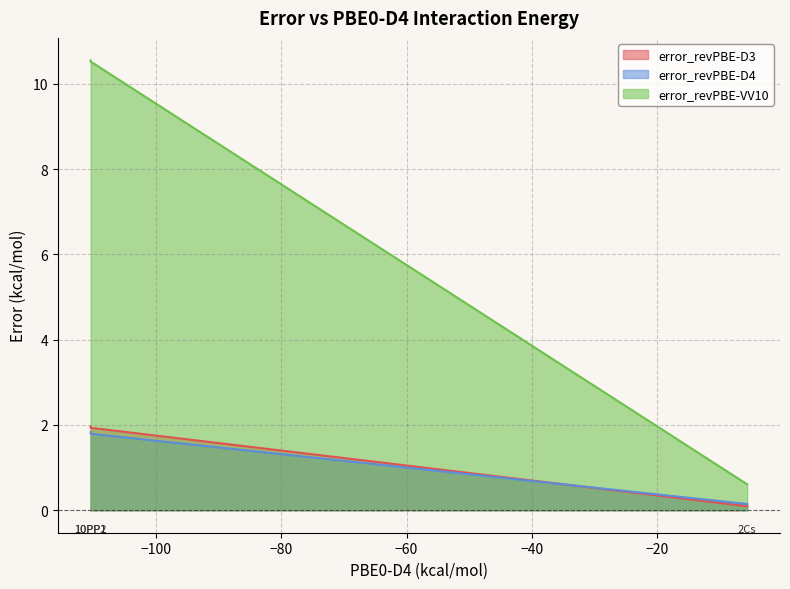

What is the maximum value for error_revPBE-VV10?

10.5